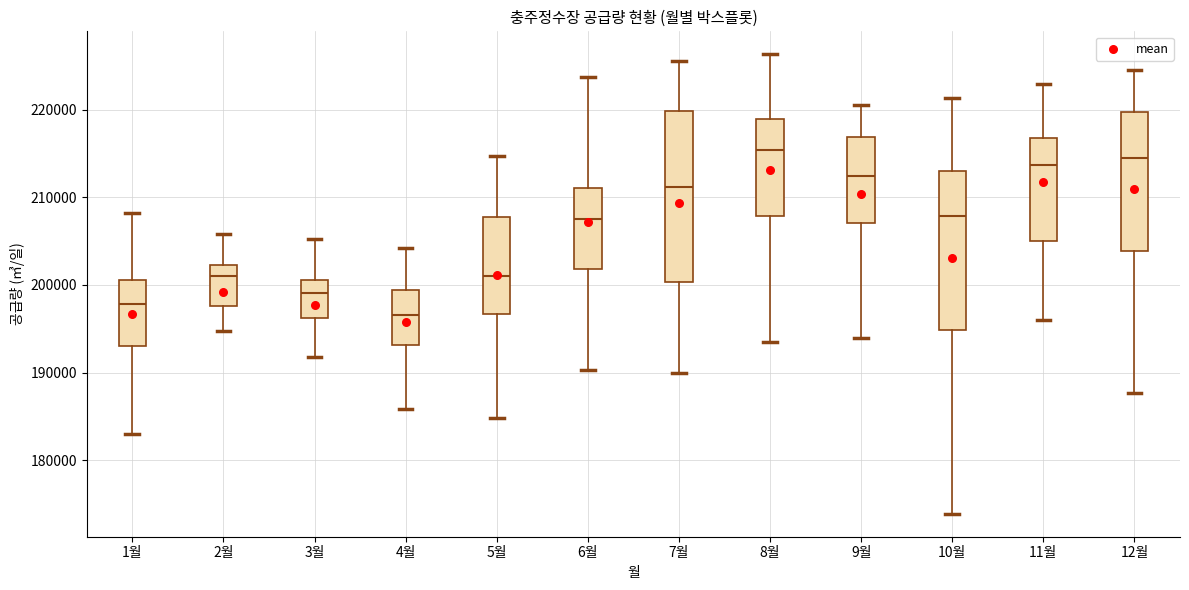

Reading left to right, transcribe this box plot: for each box, give where its median line is, the range the box spans, and where its two whiskers end, as read against the y-axis. The values are not printed on the chart, so give them approximately, as read against the axis.

1월: median 198000, box 193000 to 201000, whiskers 183000 to 208000
2월: median 201000, box 198000 to 202000, whiskers 195000 to 206000
3월: median 199000, box 196000 to 201000, whiskers 192000 to 205000
4월: median 197000, box 193000 to 199000, whiskers 186000 to 204000
5월: median 201000, box 197000 to 208000, whiskers 185000 to 215000
6월: median 208000, box 202000 to 211000, whiskers 190000 to 224000
7월: median 211000, box 200000 to 220000, whiskers 190000 to 226000
8월: median 215000, box 208000 to 219000, whiskers 194000 to 226000
9월: median 212000, box 207000 to 217000, whiskers 194000 to 221000
10월: median 208000, box 195000 to 213000, whiskers 174000 to 221000
11월: median 214000, box 205000 to 217000, whiskers 196000 to 223000
12월: median 214000, box 204000 to 220000, whiskers 188000 to 225000